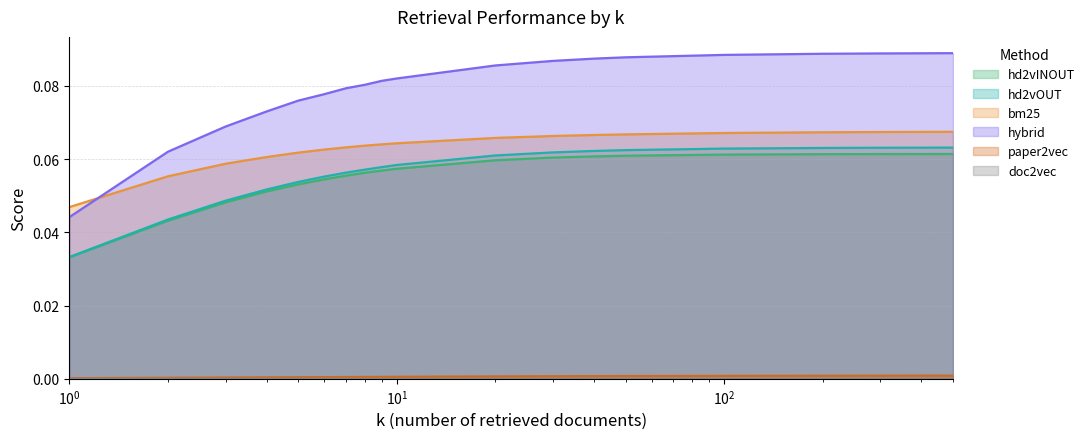

Does the chart have visible grid lines?

Yes